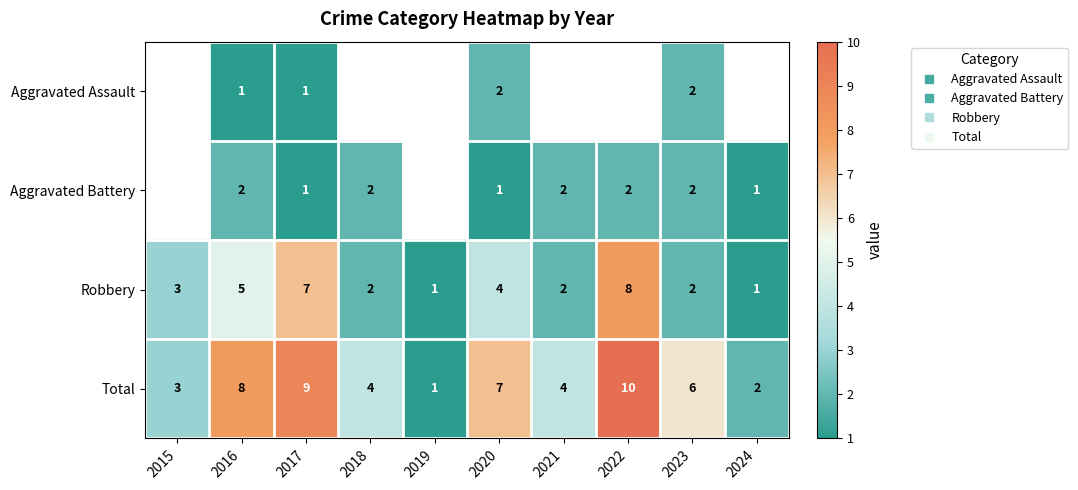

Is it true that Total equals 2.1 at 2020?

False